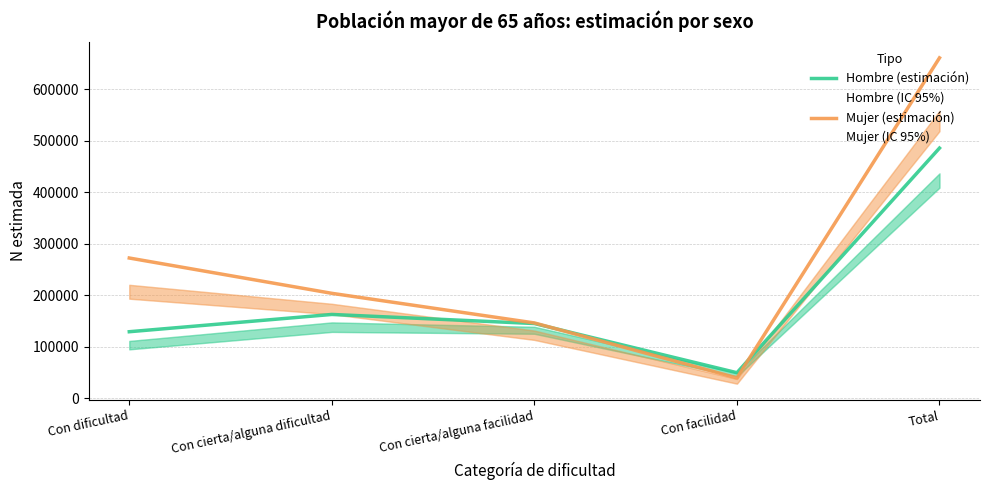

What is the sum of the Mujer (estimación) values at Total and Con cierta/alguna facilidad?

807179